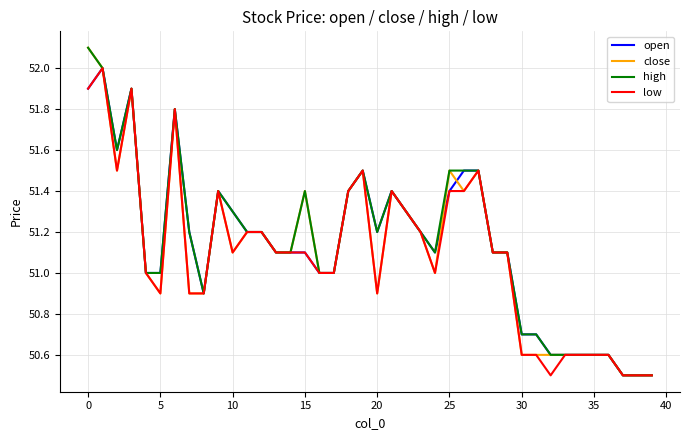

How many lines are shown in the chart?

4